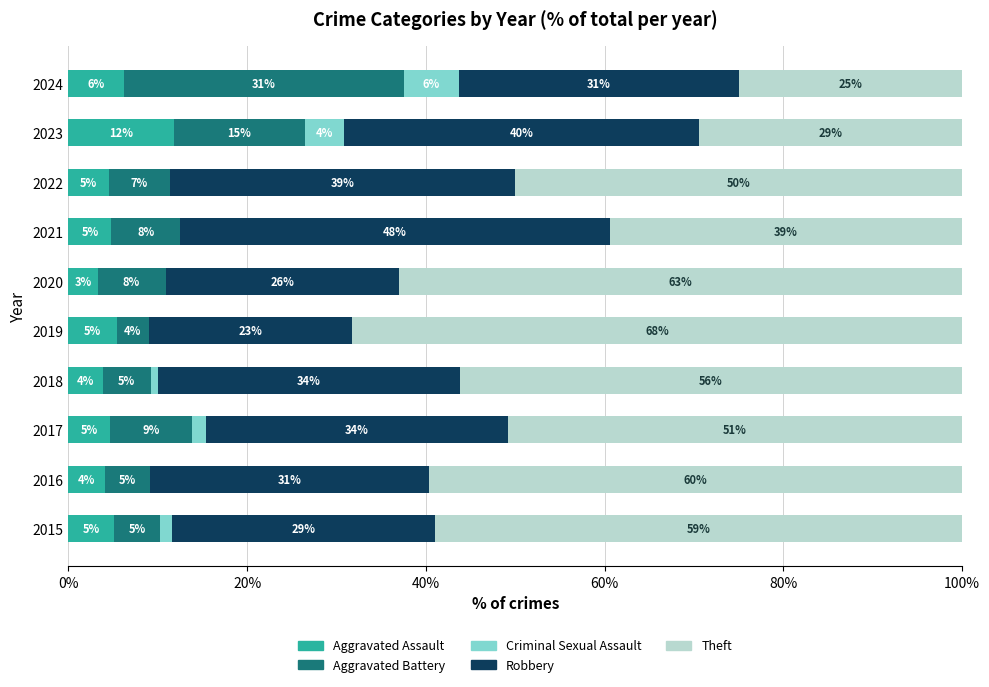

What is the highest value of the Aggravated Assault series?

11.8